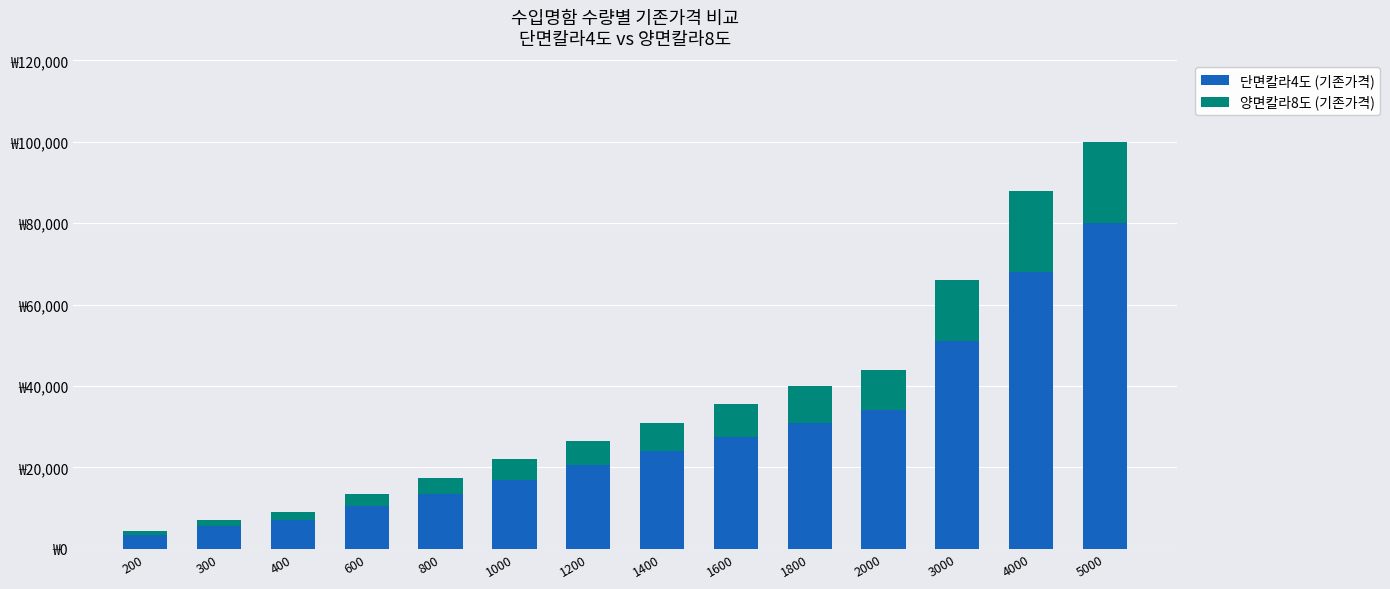

Does the chart contain any negative values?

No